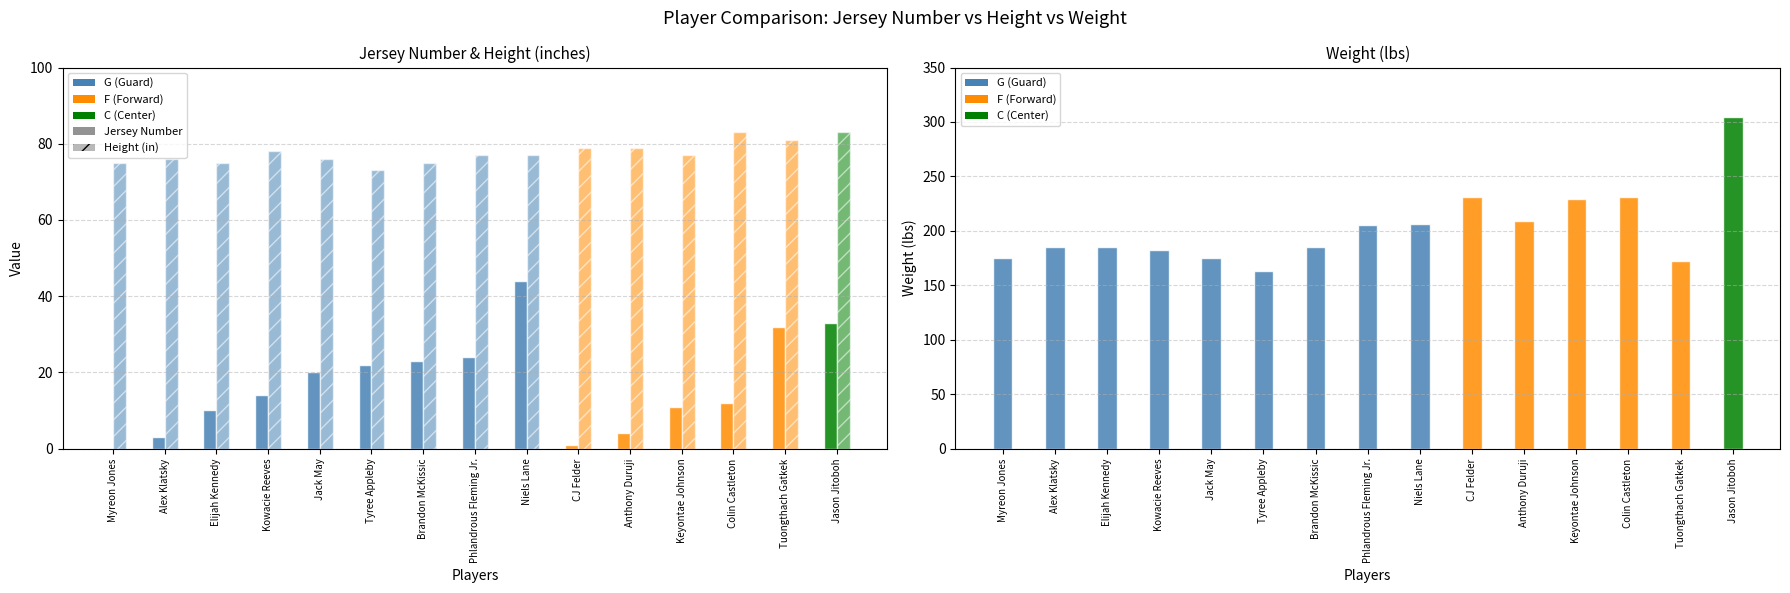

Which series changed the most between Niels Lane and Keyontae Johnson?

Jersey Number